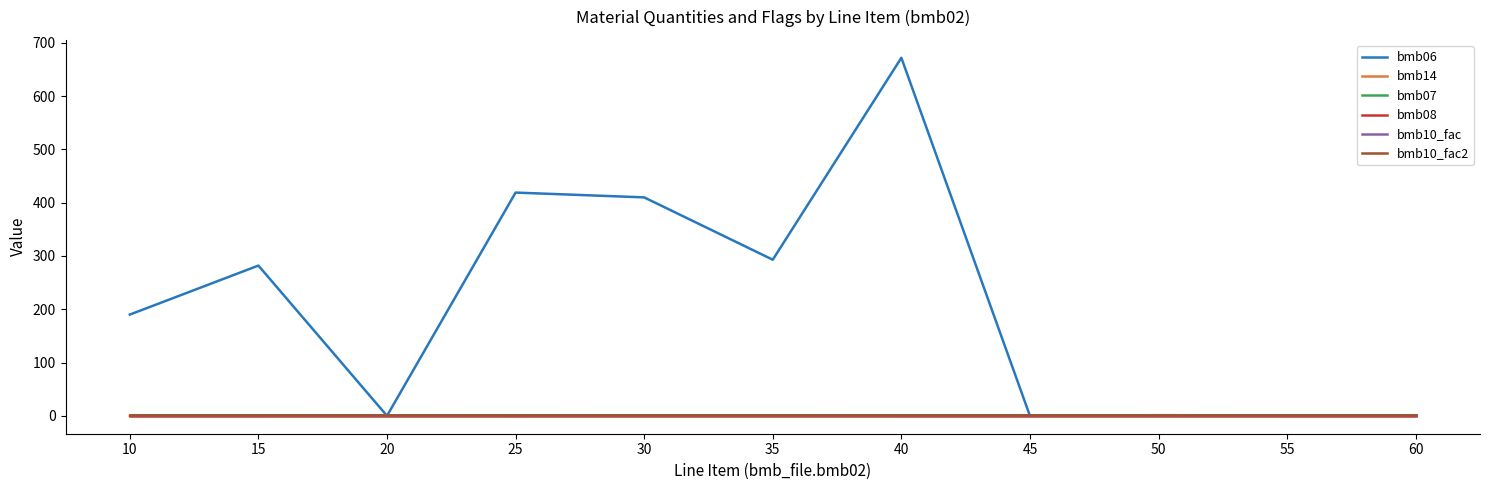

Does the chart have visible grid lines?

No